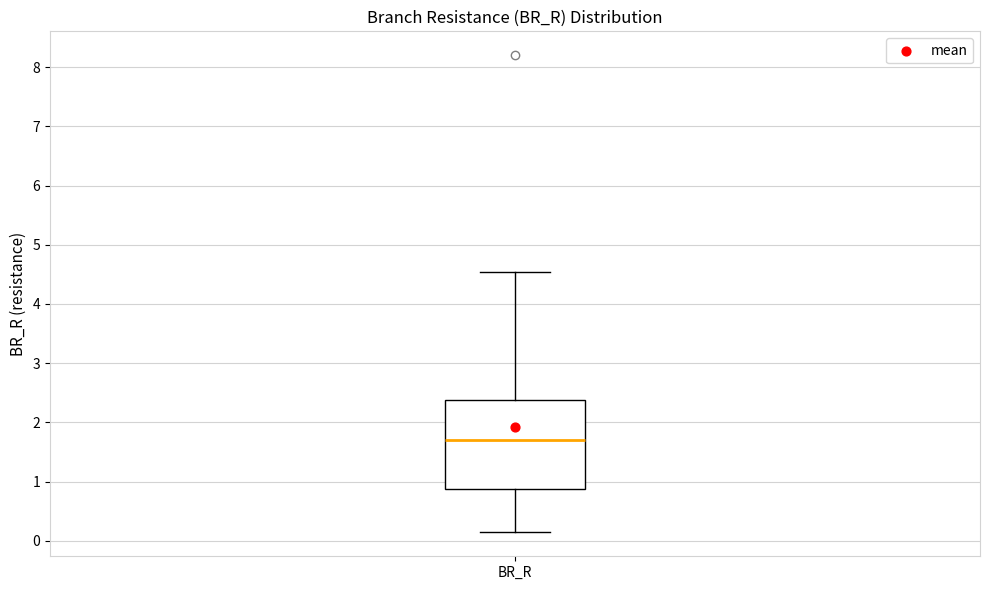

Transcribe this box plot: give where the median line is, the range the box spans, and where the two whiskers end, as read against the y-axis. The values are not printed on the chart, so give them approximately, as read against the axis.

median 1.7, box 0.9 to 2.4, whiskers 0.1 to 4.5